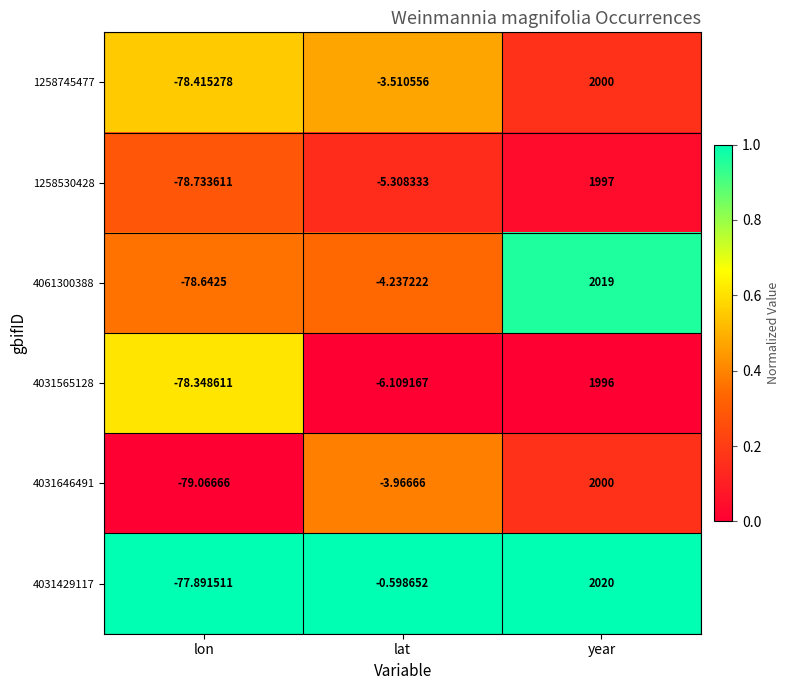

Between lon and lat, which series saw the biggest shift?

4031429117